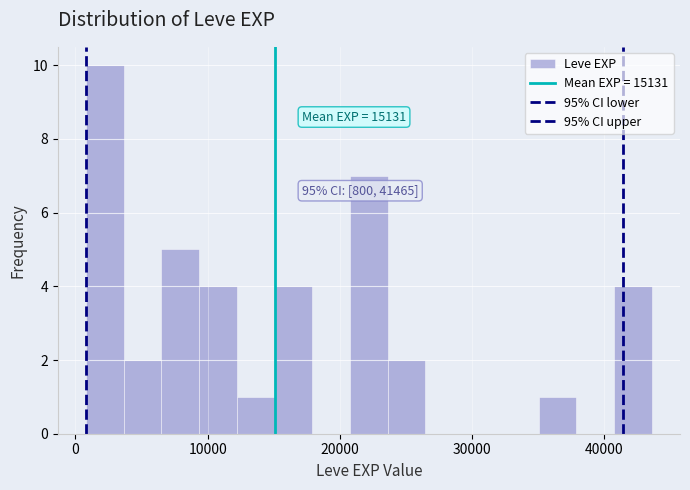

Read against the x-axis, roughly where is the centre of the tallest bar?

2000